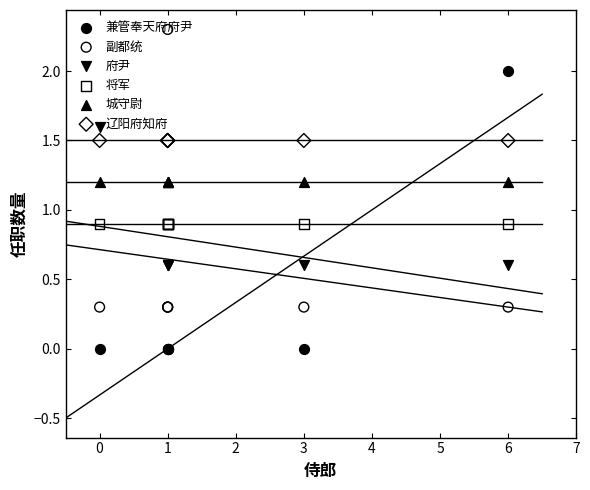

Which series contains the highest Y value?

副都统